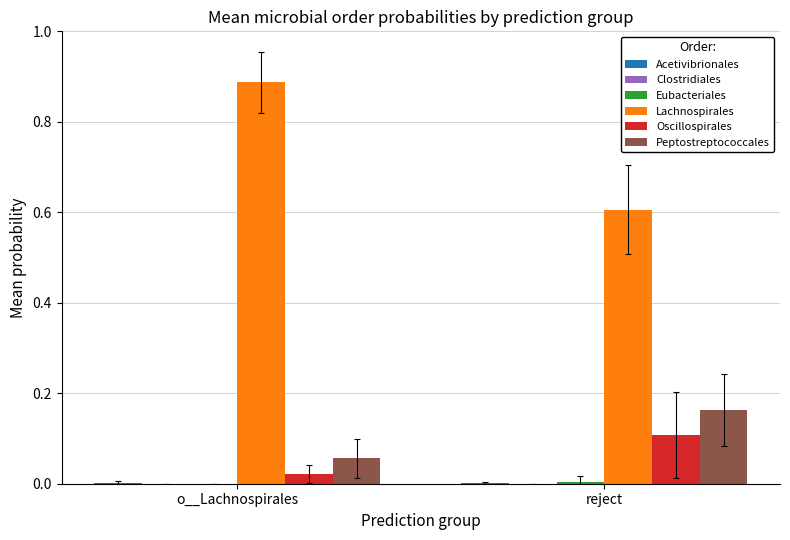

At which category is the sum across all series the highest?

o__Lachnospirales